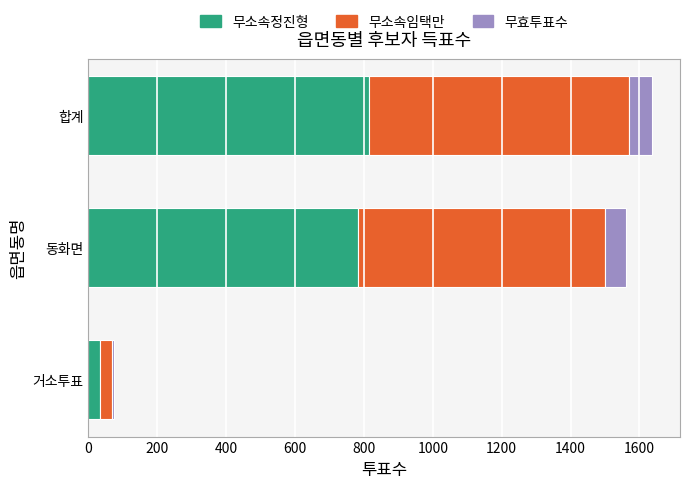

What is the total value across all series at 합계?

1636